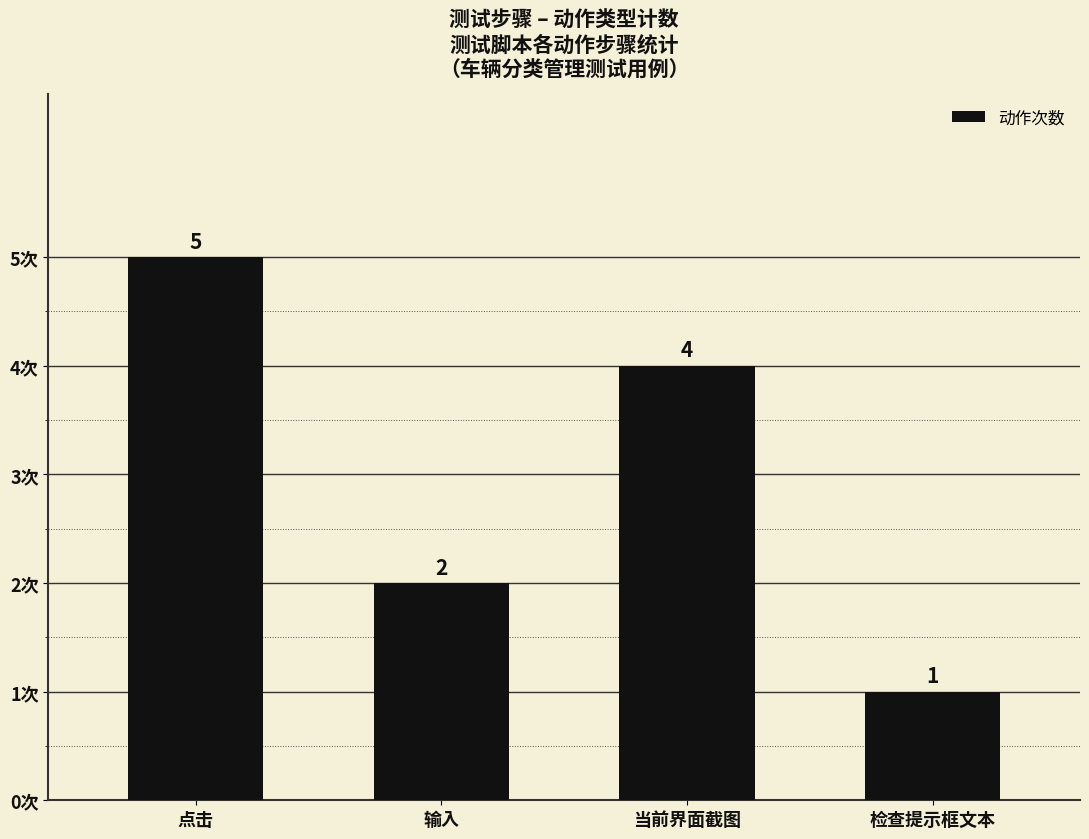

Rank the categories by value from highest to lowest.

点击, 当前界面截图, 输入, 检查提示框文本